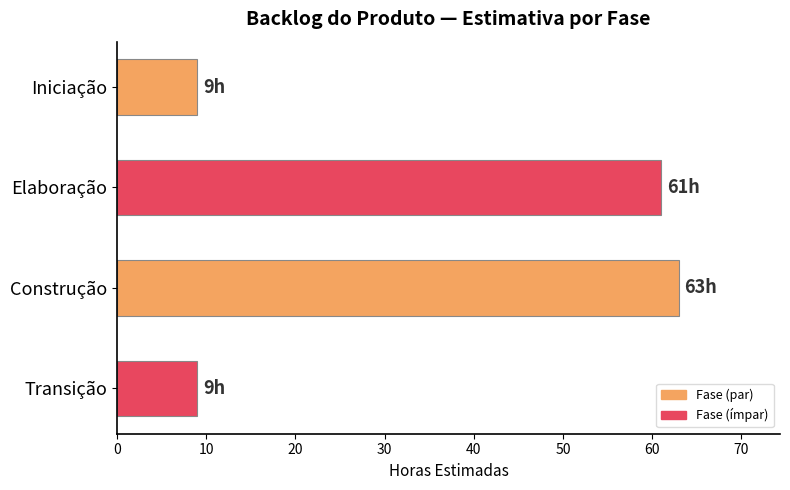

What is the sum of the values at Transição and Iniciação?

18